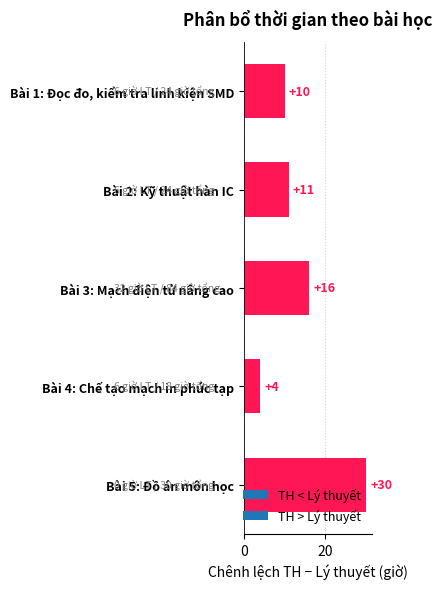

Reading top to bottom, what are all the values shown in this chart?

10	11	16	4	30